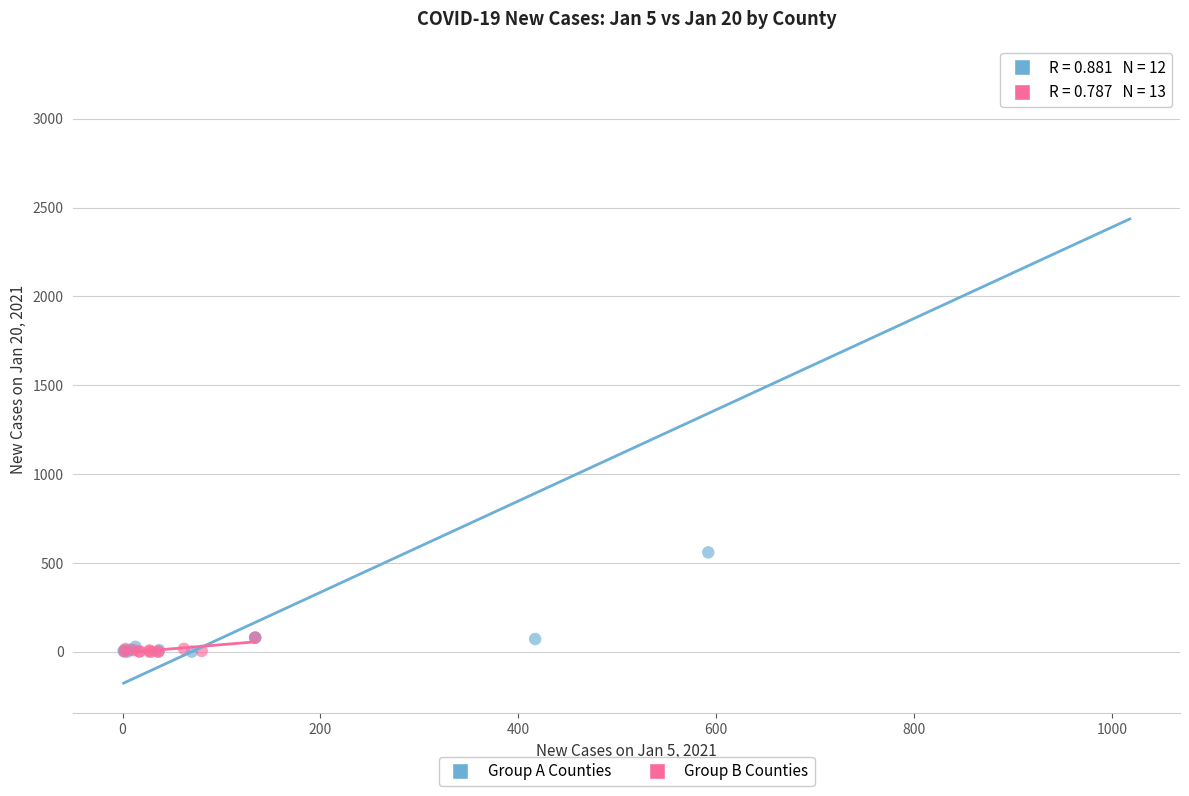

Which series has the largest Y range (max minus min)?

Group A Counties